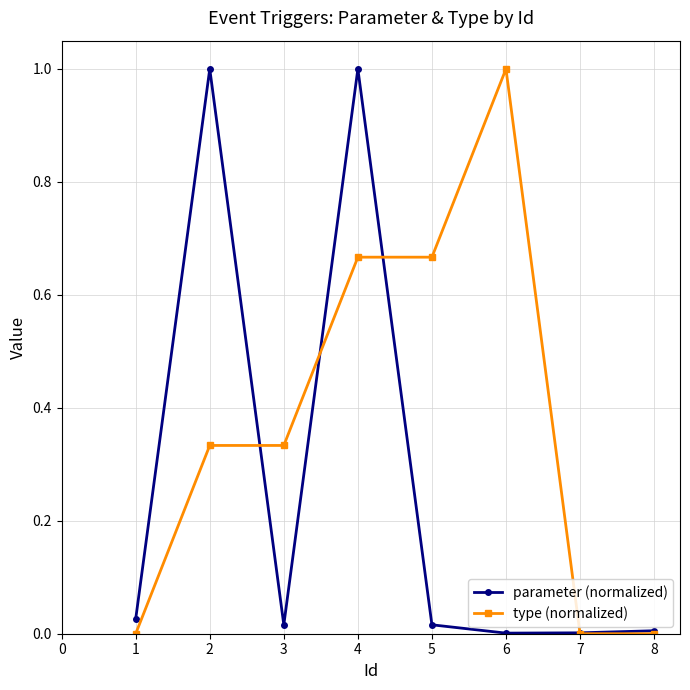

Does the chart have visible grid lines?

Yes